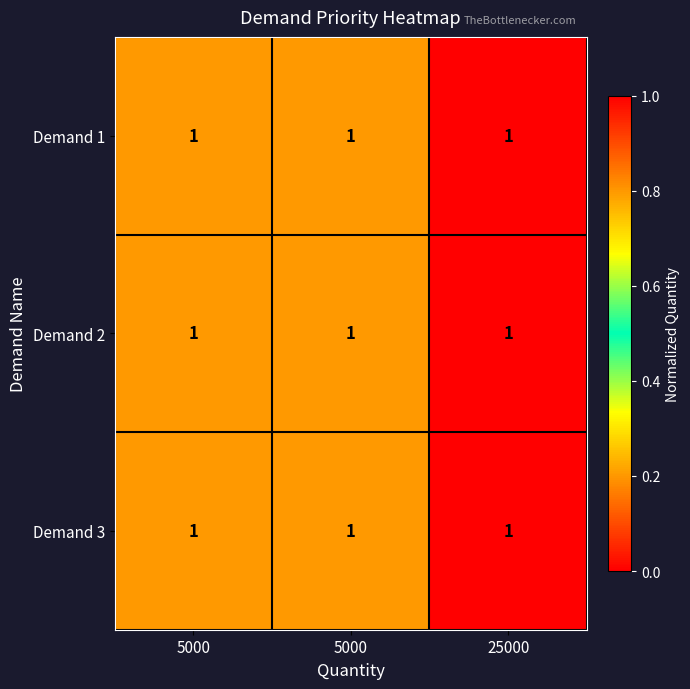

Is it true that Demand 1 equals 0.7 at 25000?

False